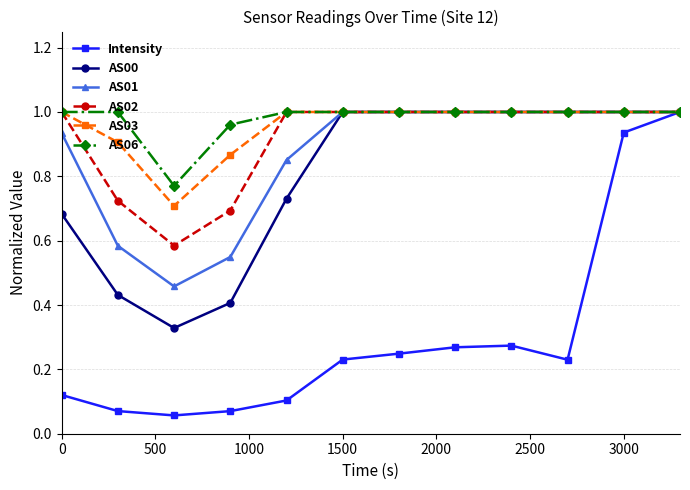

At how many categories does at least one series exceed 0?

12